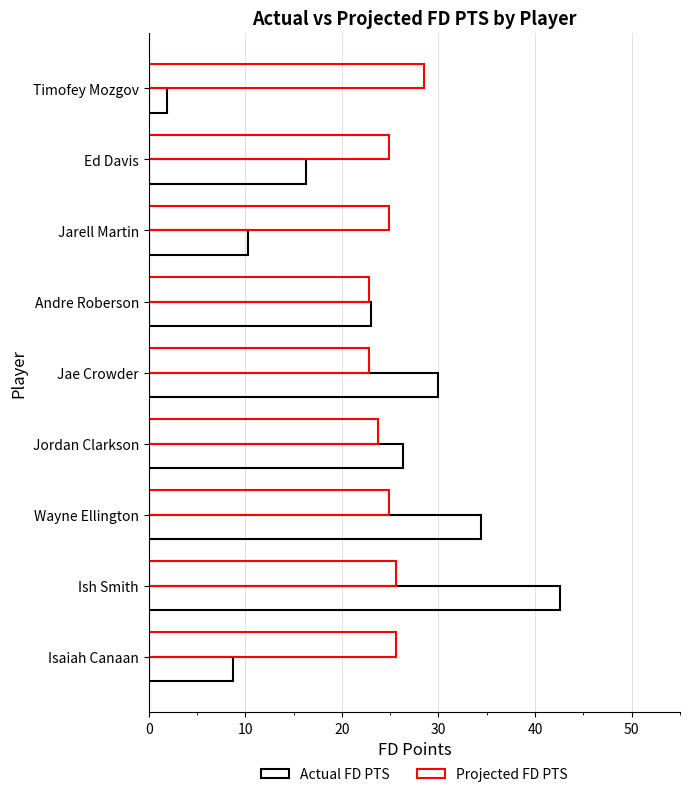

Count the number of data series in this chart.

2